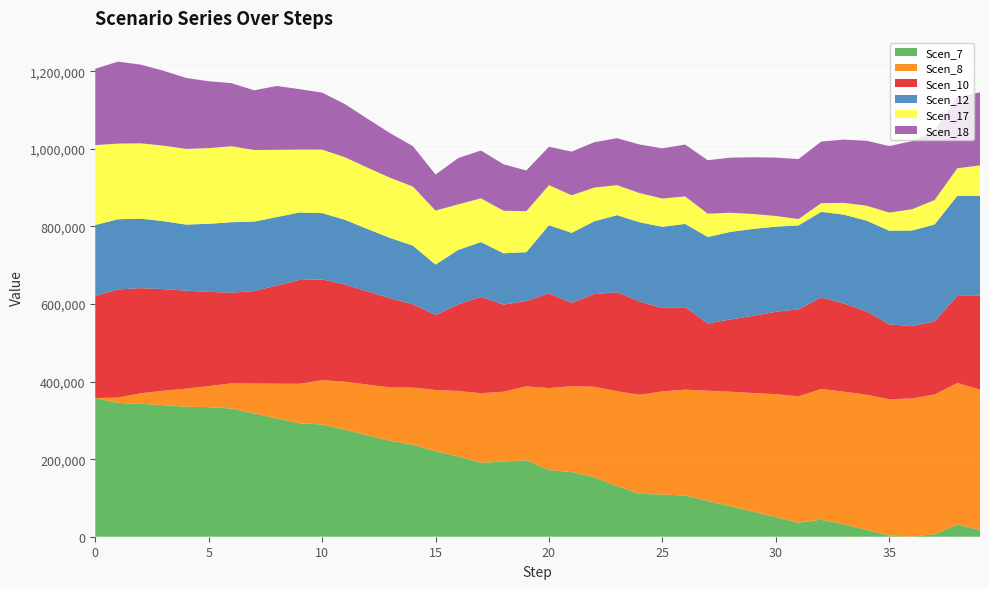

Reading left to right, extract all data points from this chart.

Scen_7: 0=3.6	1=3.5	2=3.4	3=3.4	4=3.4	5=3.3	6=3.3	7=3.2	8=3.1	9=2.9	10=2.9	11=2.8	12=2.6	13=2.5	14=2.4	15=2.2	16=2.1	17=1.9	18=1.9	19=2.0	20=1.7	21=1.7	22=1.5	23=1.3	24=1.1	25=1.1	26=1.1	27=0.9	28=0.8	29=0.6	30=0.5	31=0.4	32=0.4	33=0.3	34=0.2	35=0.0	36=0.0	37=0.1	38=0.3	39=0.2
Scen_8: 0=0.0	1=0.1	2=0.3	3=0.4	4=0.5	5=0.5	6=0.6	7=0.8	8=0.9	9=1.0	10=1.1	11=1.2	12=1.3	13=1.4	14=1.5	15=1.6	16=1.7	17=1.8	18=1.8	19=1.9	20=2.1	21=2.2	22=2.3	23=2.4	24=2.6	25=2.7	26=2.7	27=2.8	28=3.0	29=3.1	30=3.2	31=3.3	32=3.4	33=3.4	34=3.5	35=3.5	36=3.6	37=3.6	38=3.6	39=3.6
Scen_10: 0=2.6	1=2.8	2=2.7	3=2.6	4=2.5	5=2.4	6=2.3	7=2.4	8=2.5	9=2.7	10=2.6	11=2.5	12=2.4	13=2.3	14=2.1	15=1.9	16=2.2	17=2.5	18=2.2	19=2.2	20=2.4	21=2.1	22=2.4	23=2.6	24=2.4	25=2.1	26=2.1	27=1.7	28=1.9	29=2.0	30=2.1	31=2.2	32=2.4	33=2.3	34=2.1	35=1.9	36=1.9	37=1.9	38=2.2	39=2.4
Scen_12: 0=1.8	1=1.8	2=1.8	3=1.8	4=1.7	5=1.8	6=1.8	7=1.8	8=1.8	9=1.7	10=1.7	11=1.7	12=1.6	13=1.6	14=1.5	15=1.3	16=1.4	17=1.4	18=1.3	19=1.3	20=1.8	21=1.8	22=1.9	23=2.0	24=2.0	25=2.1	26=2.1	27=2.2	28=2.3	29=2.2	30=2.2	31=2.2	32=2.2	33=2.3	34=2.3	35=2.4	36=2.5	37=2.5	38=2.6	39=2.6
Scen_17: 0=2.1	1=2.0	2=1.9	3=1.9	4=2.0	5=2.0	6=2.0	7=1.8	8=1.7	9=1.6	10=1.6	11=1.6	12=1.6	13=1.6	14=1.5	15=1.4	16=1.2	17=1.1	18=1.1	19=1.1	20=1.0	21=1.0	22=0.9	23=0.8	24=0.8	25=0.7	26=0.7	27=0.6	28=0.5	29=0.4	30=0.3	31=0.2	32=0.2	33=0.3	34=0.4	35=0.5	36=0.5	37=0.6	38=0.7	39=0.8
Scen_18: 0=2.0	1=2.1	2=2.0	3=1.9	4=1.8	5=1.7	6=1.6	7=1.5	8=1.6	9=1.6	10=1.5	11=1.4	12=1.3	13=1.1	14=1.0	15=0.9	16=1.2	17=1.2	18=1.2	19=1.1	20=1.0	21=1.1	22=1.2	23=1.2	24=1.3	25=1.3	26=1.3	27=1.4	28=1.4	29=1.5	30=1.5	31=1.5	32=1.6	33=1.6	34=1.7	35=1.7	36=1.8	37=1.8	38=1.8	39=1.9